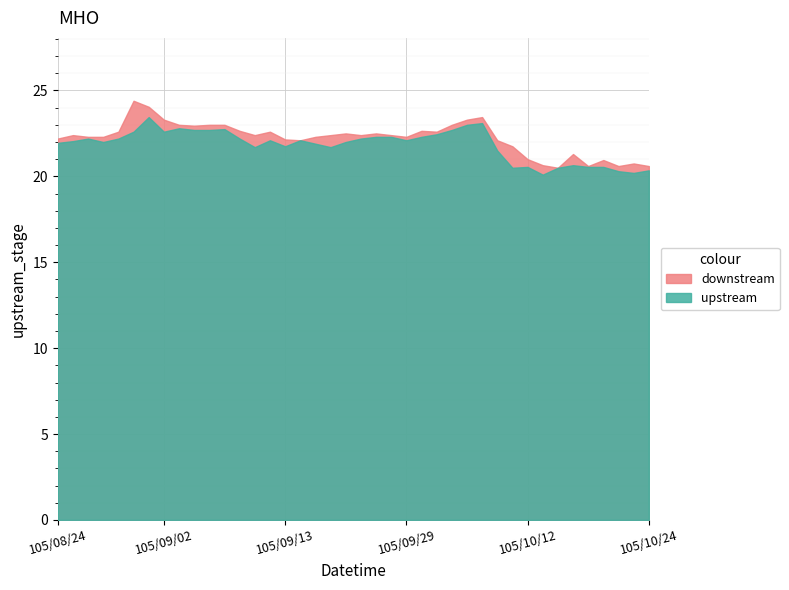

Reading right to left, transcribe all the data shown in this chart.

downstream: 105/10/24=20.6	105/10/21=20.8	105/10/20=20.6	105/10/19=20.9	105/10/18=20.6	105/10/17=21.3	105/10/14=20.5	105/10/13=20.6	105/10/12=21.0	105/10/11=21.8	105/10/07=22.1	105/10/06=23.4	105/10/05=23.3	105/10/04=23.0	105/10/03=22.6	105/09/30=22.6	105/09/29=22.3	105/09/26=22.4	105/09/23=22.5	105/09/22=22.4	105/09/21=22.5	105/09/20=22.4	105/09/19=22.3	105/09/14=22.1	105/09/13=22.1	105/09/12=22.6	105/09/10=22.4	105/09/09=22.6	105/09/08=23.0	105/09/07=23.0	105/09/06=22.9	105/09/05=23.0	105/09/02=23.3	105/09/01=24.1	105/08/31=24.4	105/08/30=22.6	105/08/29=22.3	105/08/26=22.3	105/08/25=22.4	105/08/24=22.2
upstream: 105/10/24=20.4	105/10/21=20.2	105/10/20=20.3	105/10/19=20.6	105/10/18=20.6	105/10/17=20.6	105/10/14=20.5	105/10/13=20.1	105/10/12=20.6	105/10/11=20.5	105/10/07=21.5	105/10/06=23.1	105/10/05=23.0	105/10/04=22.7	105/10/03=22.4	105/09/30=22.3	105/09/29=22.1	105/09/26=22.3	105/09/23=22.3	105/09/22=22.2	105/09/21=22.0	105/09/20=21.7	105/09/19=21.9	105/09/14=22.1	105/09/13=21.8	105/09/12=22.1	105/09/10=21.7	105/09/09=22.2	105/09/08=22.8	105/09/07=22.7	105/09/06=22.7	105/09/05=22.8	105/09/02=22.6	105/09/01=23.4	105/08/31=22.6	105/08/30=22.2	105/08/29=22.0	105/08/26=22.2	105/08/25=22.1	105/08/24=21.9